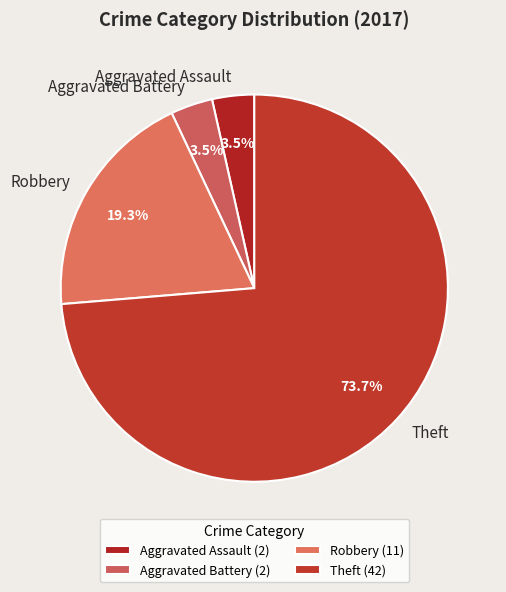

How much of the chart is everything except Theft?

26.3%